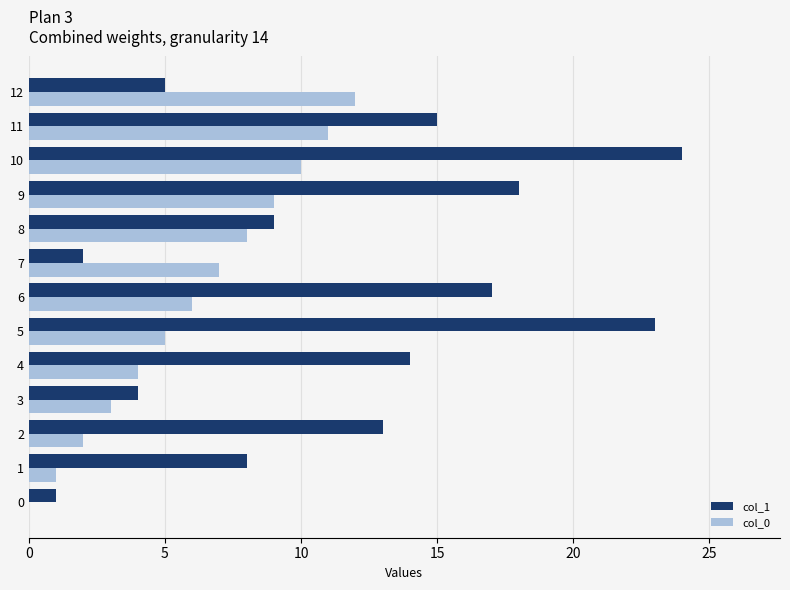

Is the value of col_1 at 6 greater than the value of col_0 at 12?

Yes